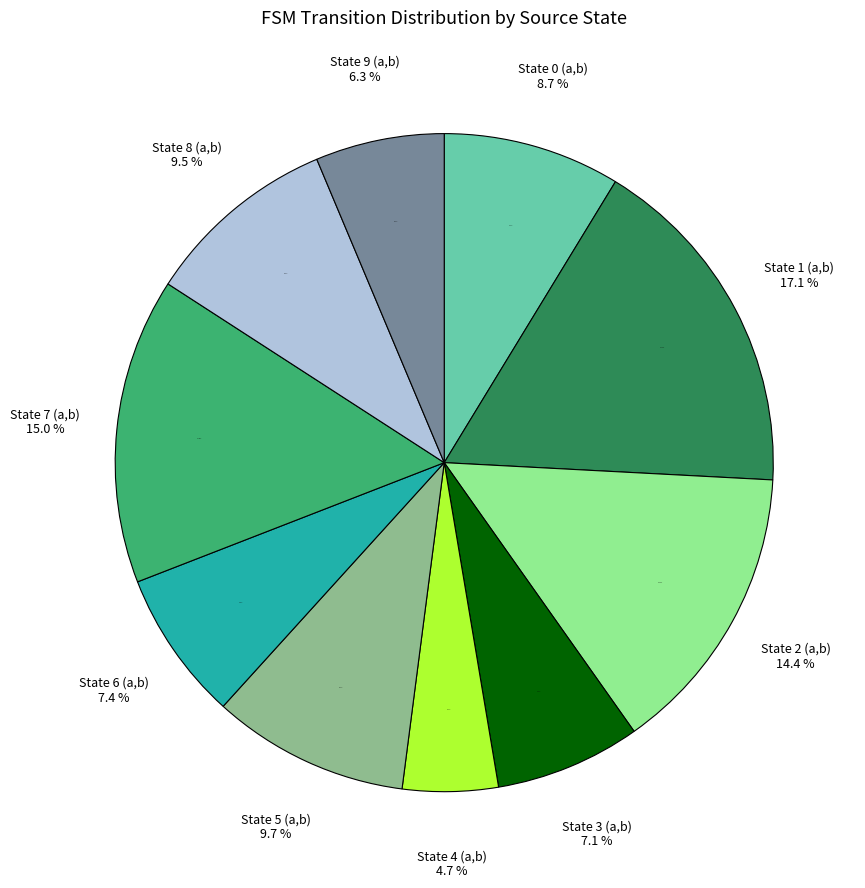

What is the largest slice in the pie chart?

State 1 (a,b)